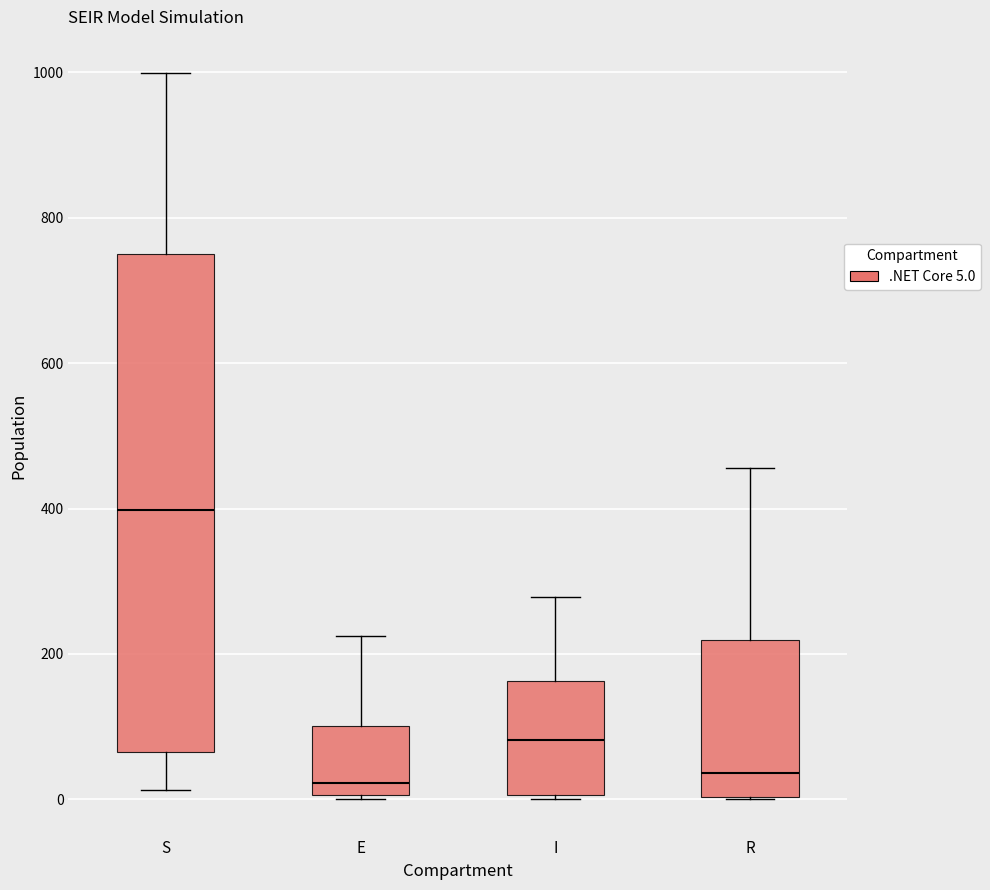

Reading left to right, transcribe this box plot: for each box, give where its median line is, the range the box spans, and where its two whiskers end, as read against the y-axis. The values are not printed on the chart, so give them approximately, as read against the axis.

S: median 400, box 60 to 760, whiskers 20 to 1000
E: median 20, box 0 to 100, whiskers 0 to 220
I: median 80, box 0 to 160, whiskers 0 to 280
R: median 40, box 0 to 220, whiskers 0 to 460